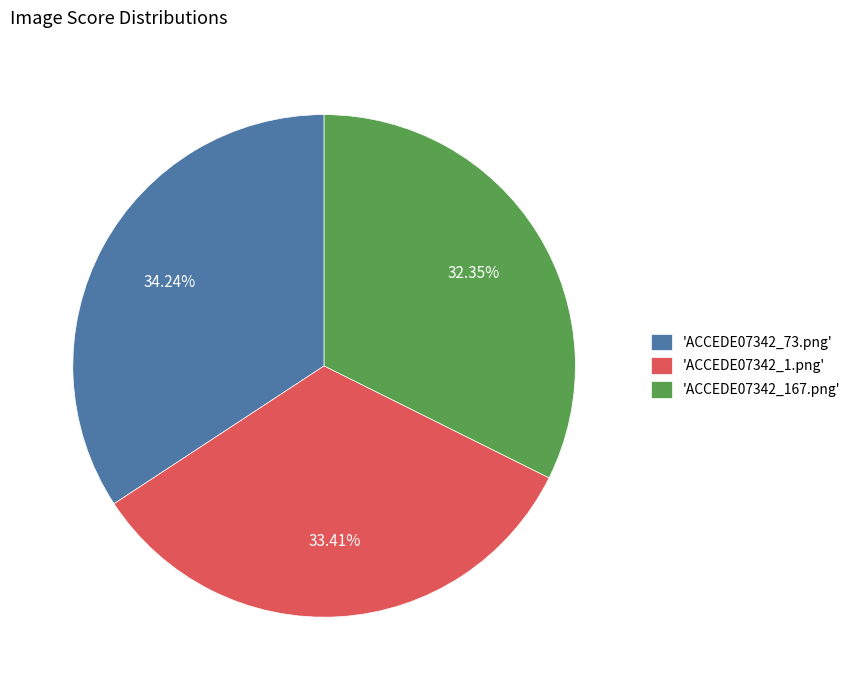

Rank the categories by value from lowest to highest.

'ACCEDE07342_167.png', 'ACCEDE07342_1.png', 'ACCEDE07342_73.png'